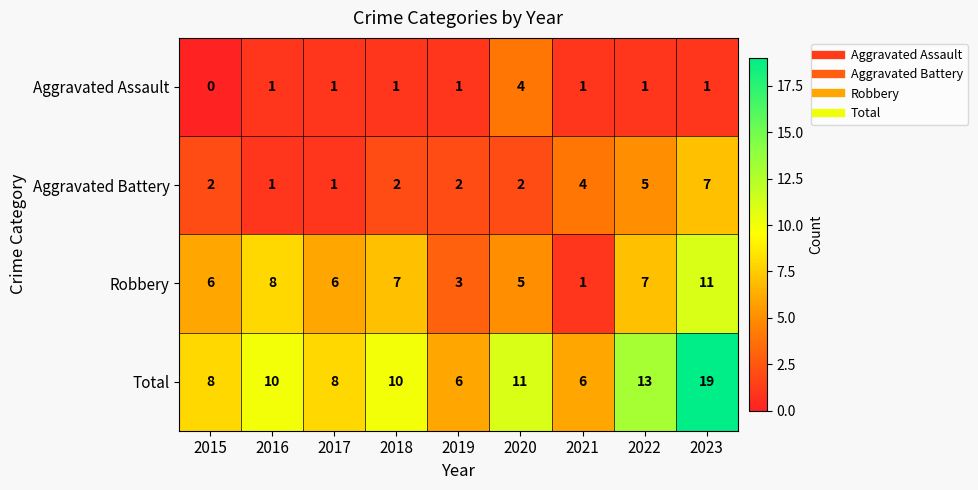

What is the difference between the highest and lowest values at 2016?

9